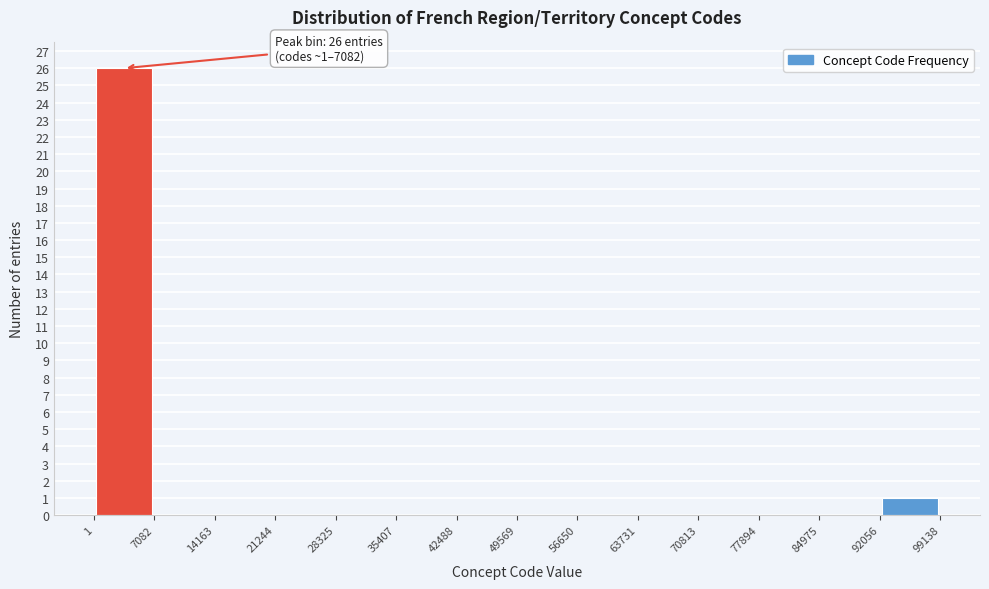

Over which range of the x-axis is the bar tallest?

1 to 7082